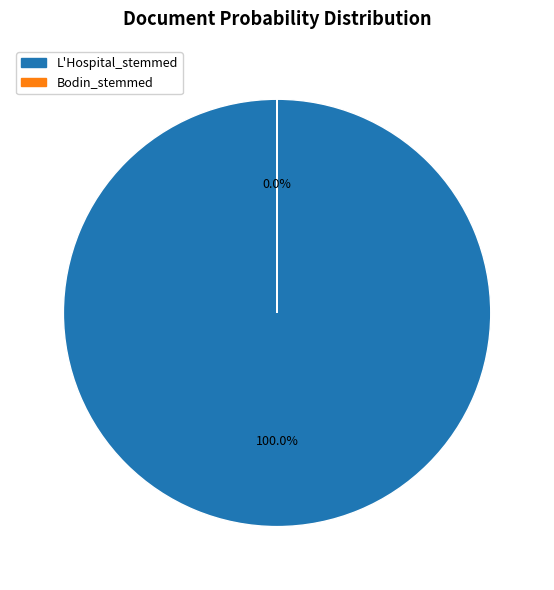

How many slices are in this pie chart?

2